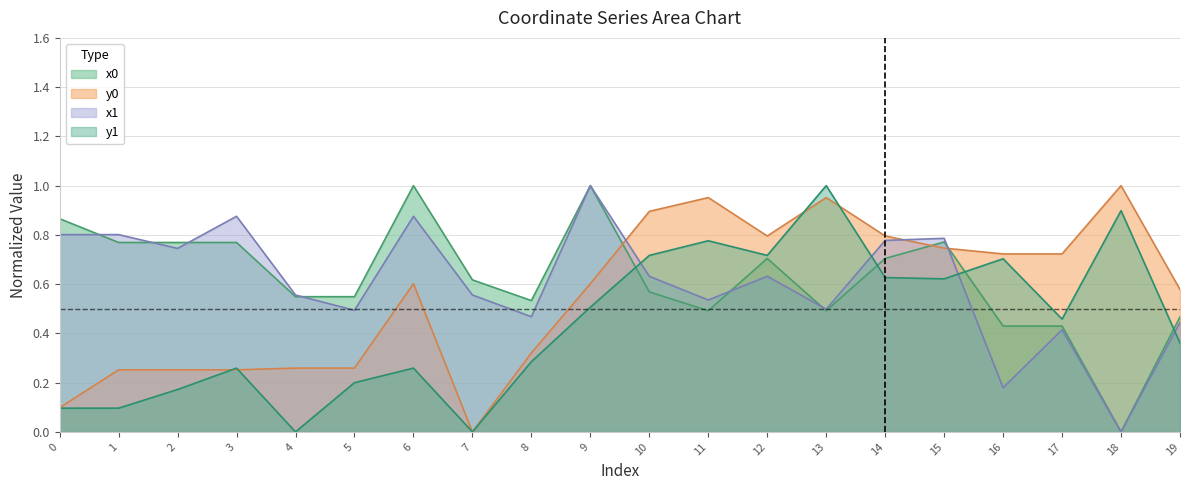

Reading left to right, what are all the values shown in this chart?

x0: 0.9	0.8	0.8	0.8	0.5	0.5	1.0	0.6	0.5	1.0	0.6	0.5	0.7	0.5	0.7	0.8	0.4	0.4	0.0	0.5
y0: 0.1	0.3	0.3	0.3	0.3	0.3	0.6	0.0	0.3	0.6	0.9	1.0	0.8	1.0	0.8	0.7	0.7	0.7	1.0	0.6
x1: 0.8	0.8	0.7	0.9	0.6	0.5	0.9	0.6	0.5	1.0	0.6	0.5	0.6	0.5	0.8	0.8	0.2	0.4	0.0	0.4
y1: 0.1	0.1	0.2	0.3	0.0	0.2	0.3	0.0	0.3	0.5	0.7	0.8	0.7	1.0	0.6	0.6	0.7	0.5	0.9	0.4